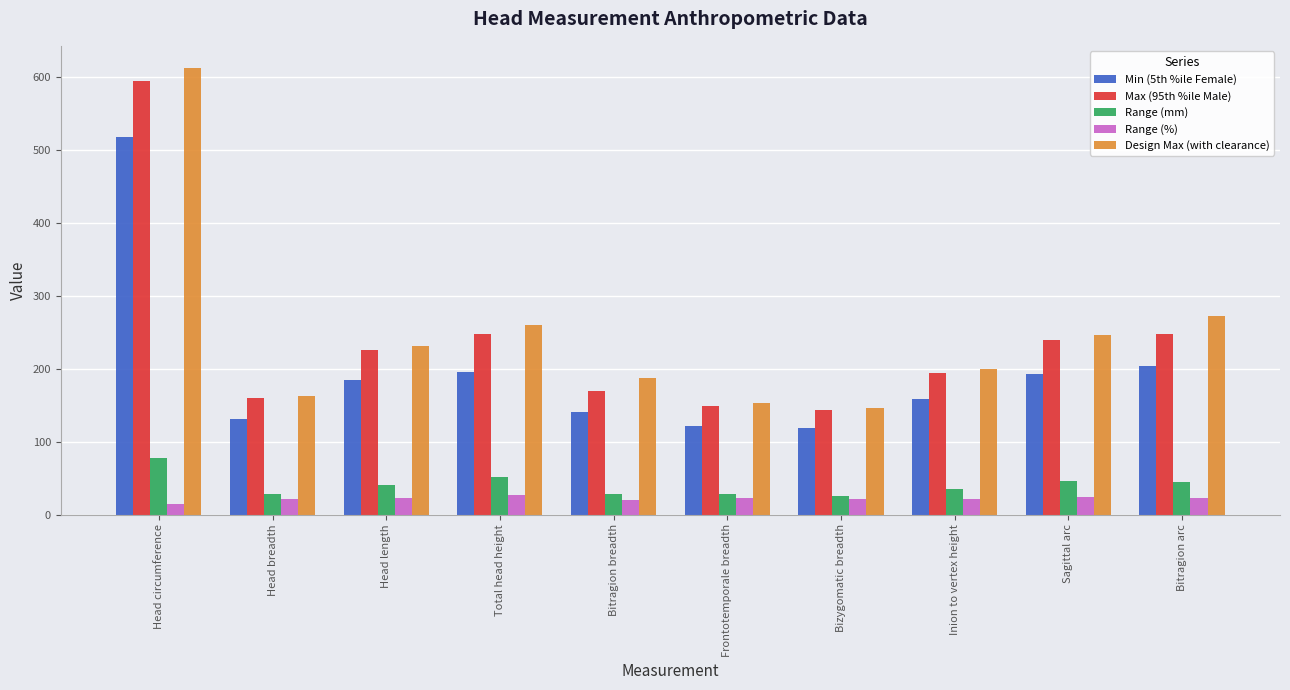

At how many categories does at least one series exceed 251?

3